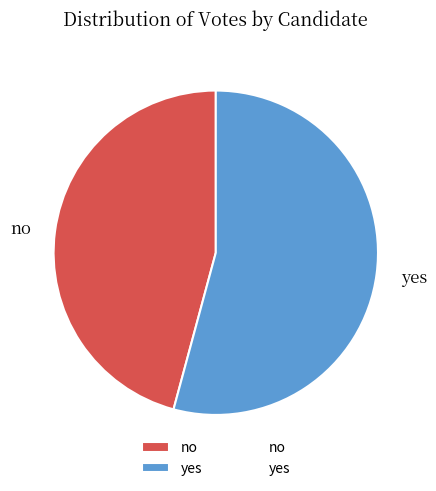

How many segments does this pie chart have?

2